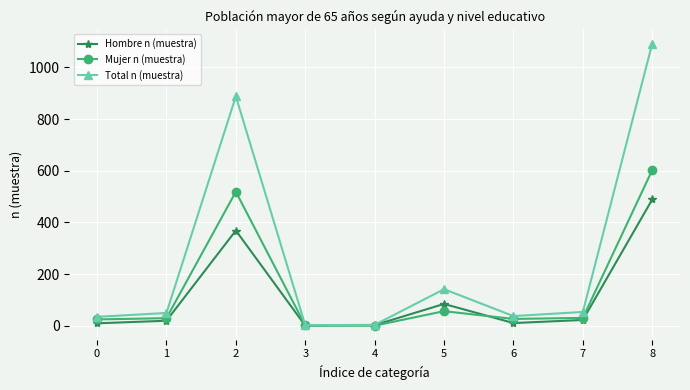

Between 2 and 5, which series saw the biggest shift?

Total n (muestra)